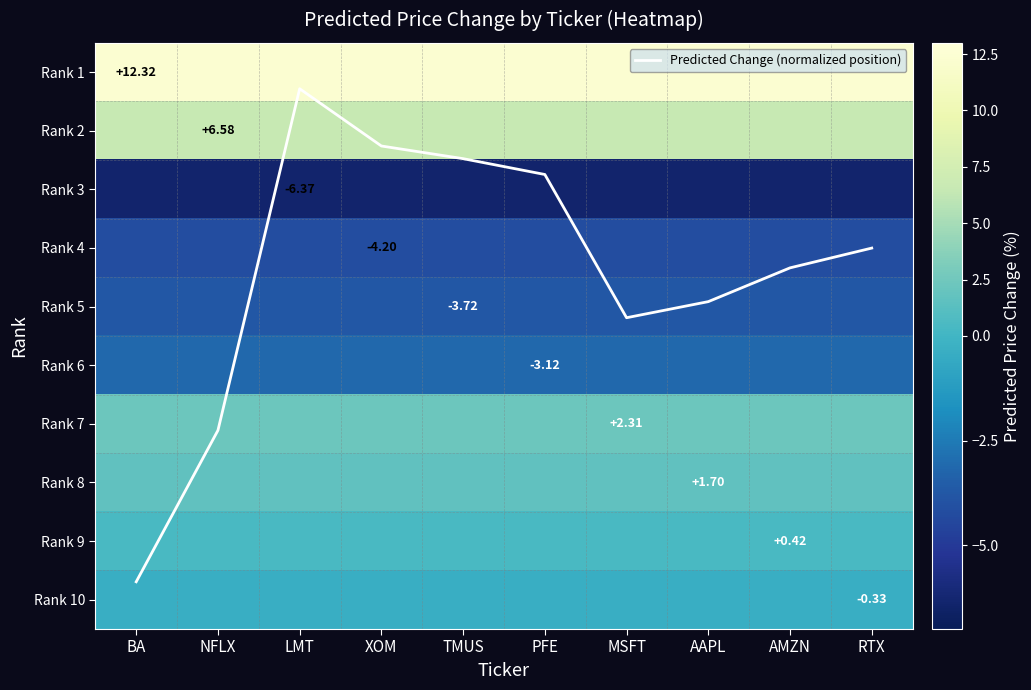

What is the greatest value displayed?

12.3